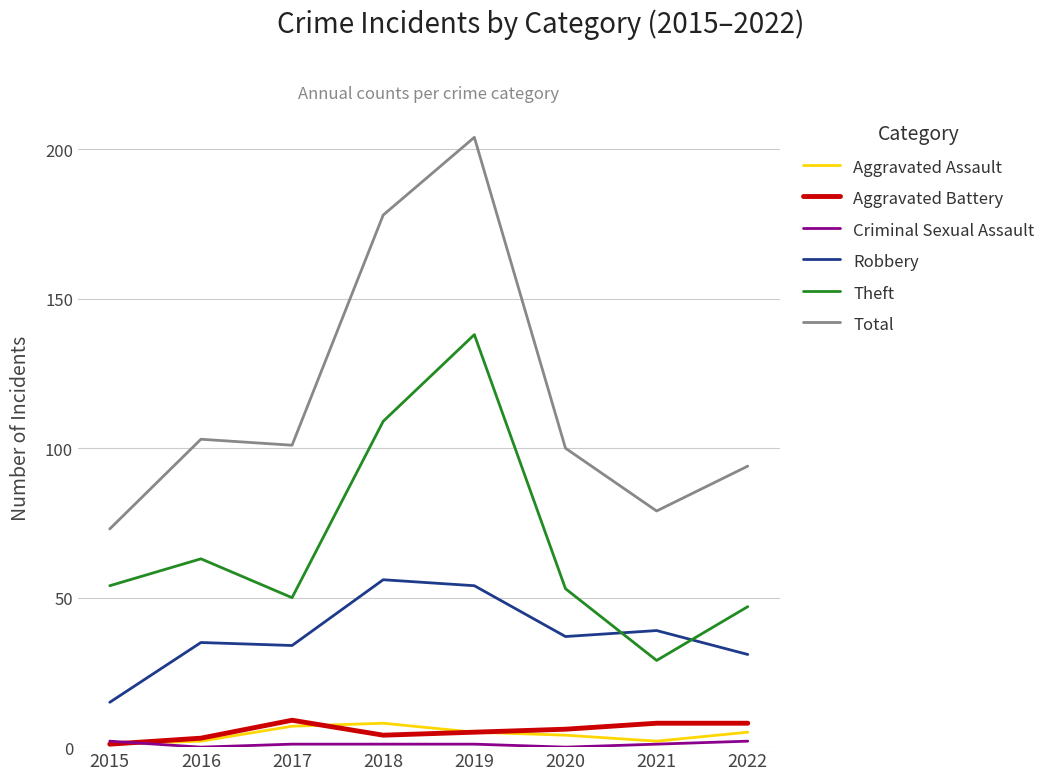

Where is the first local minimum for Total?

2017